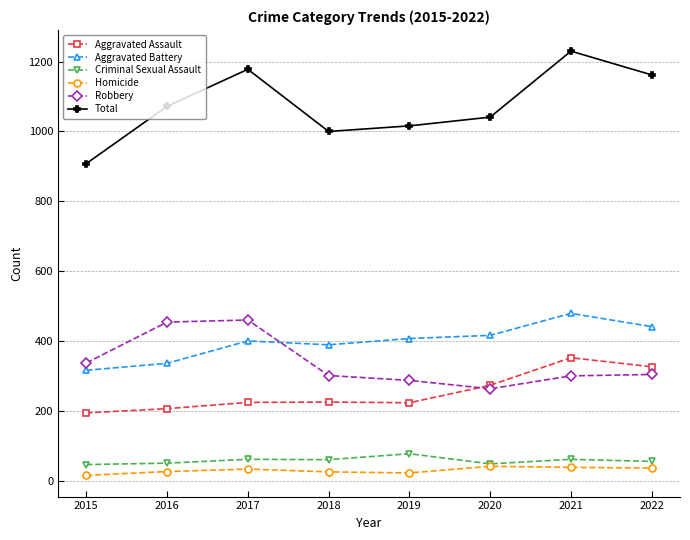

How many series are shown in this chart?

6